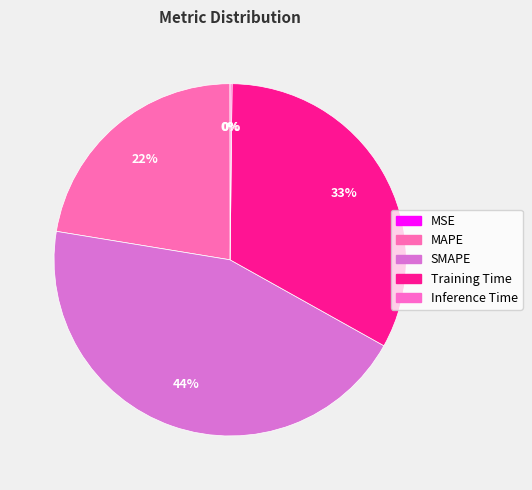

The MAPE slice represents 29% of the pie. True or false?

False